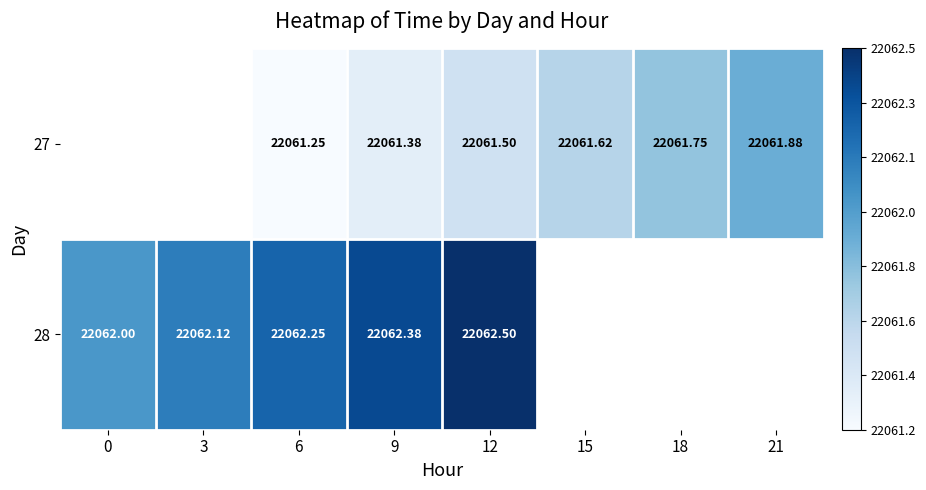

Rank the series by their average value, from highest to lowest.

27, 28